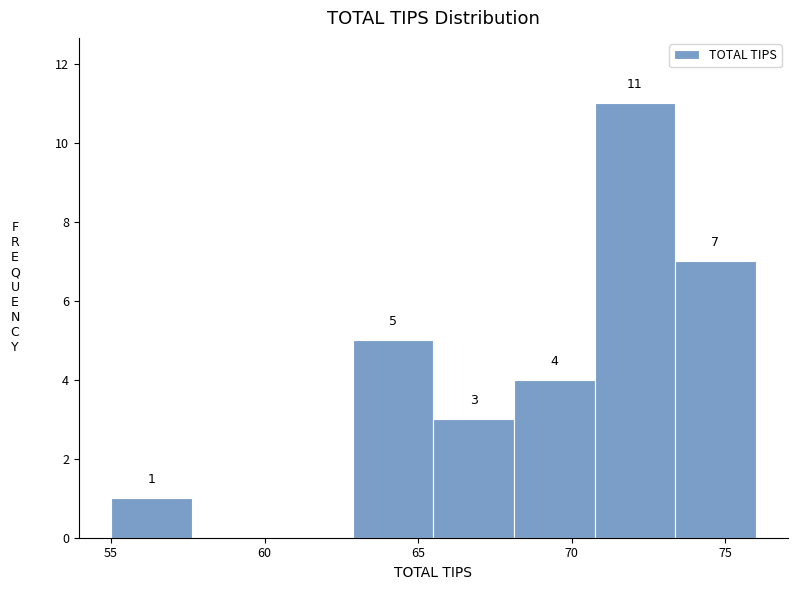

Over which range of the x-axis is the bar tallest?

71.0 to 73.5